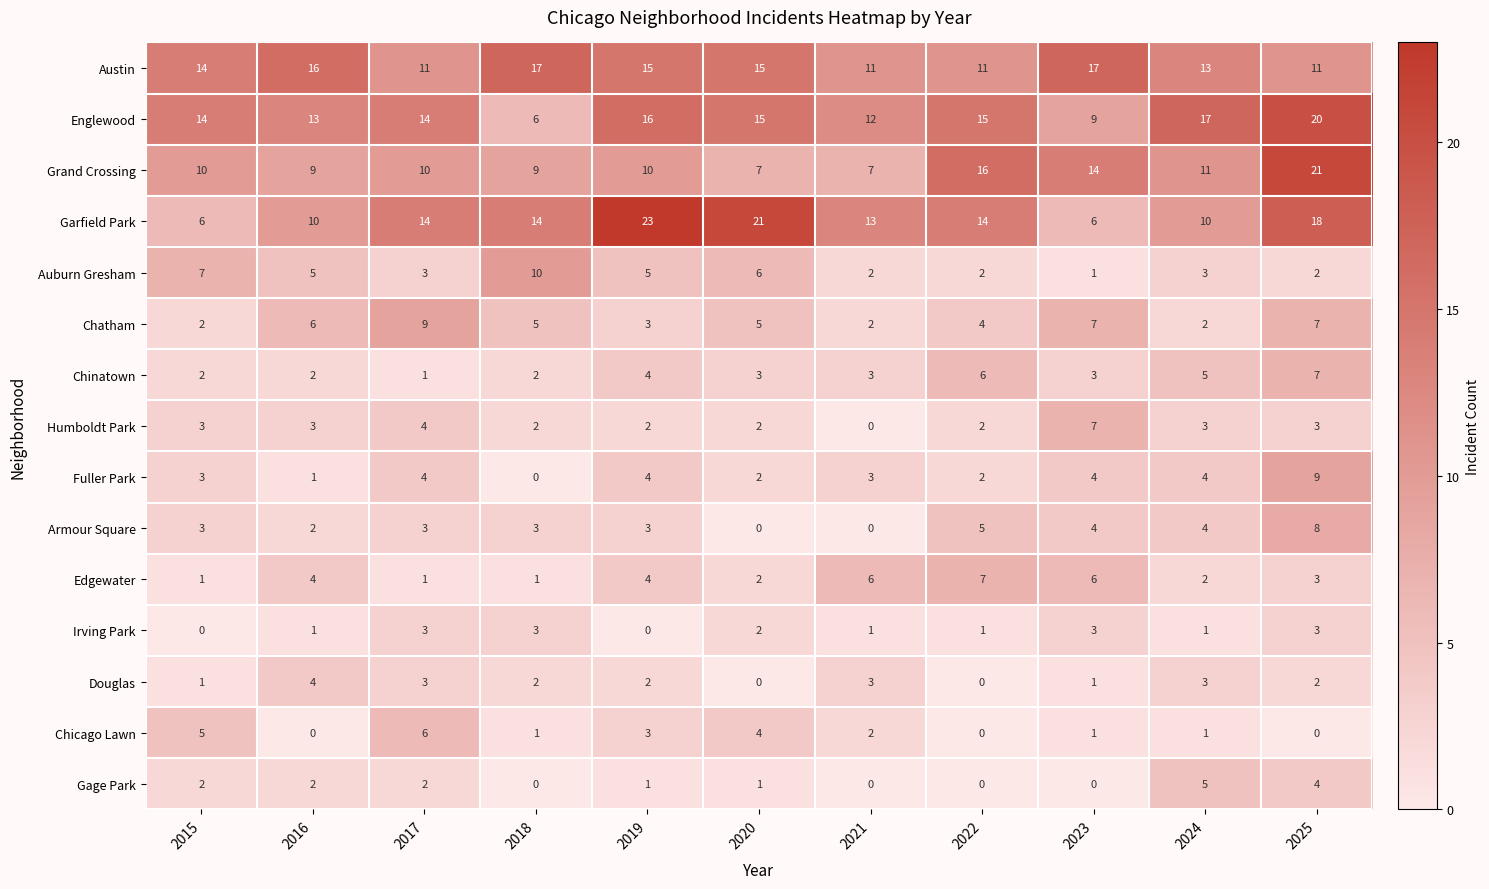

What is the maximum value shown in the chart?

23